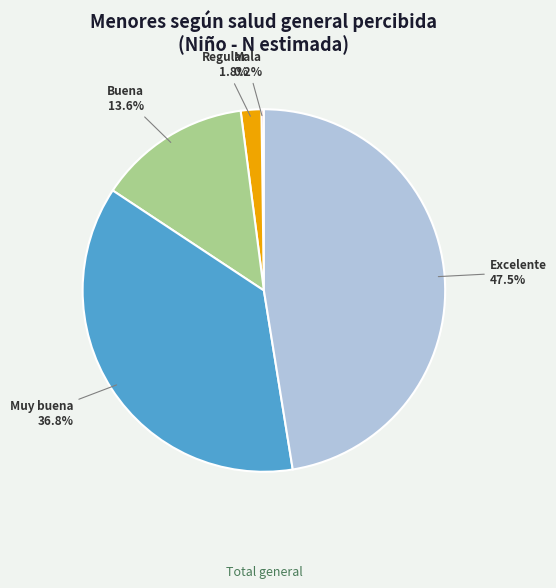

Which category has the biggest portion of the pie?

Excelente